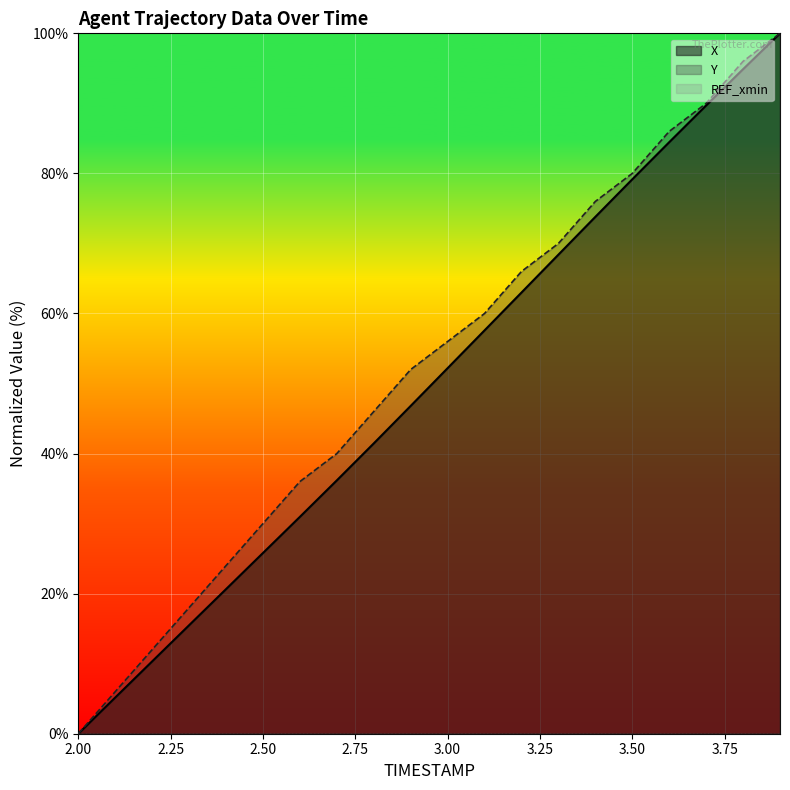

True or false: Y has more than 1 interior local peaks.

False